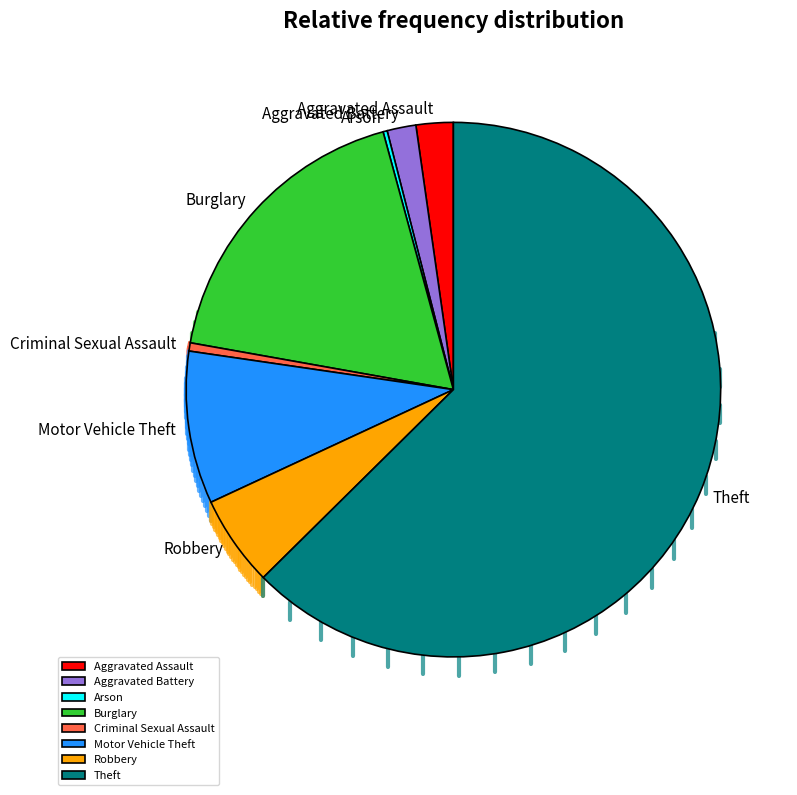

What is the largest slice in the pie chart?

Theft